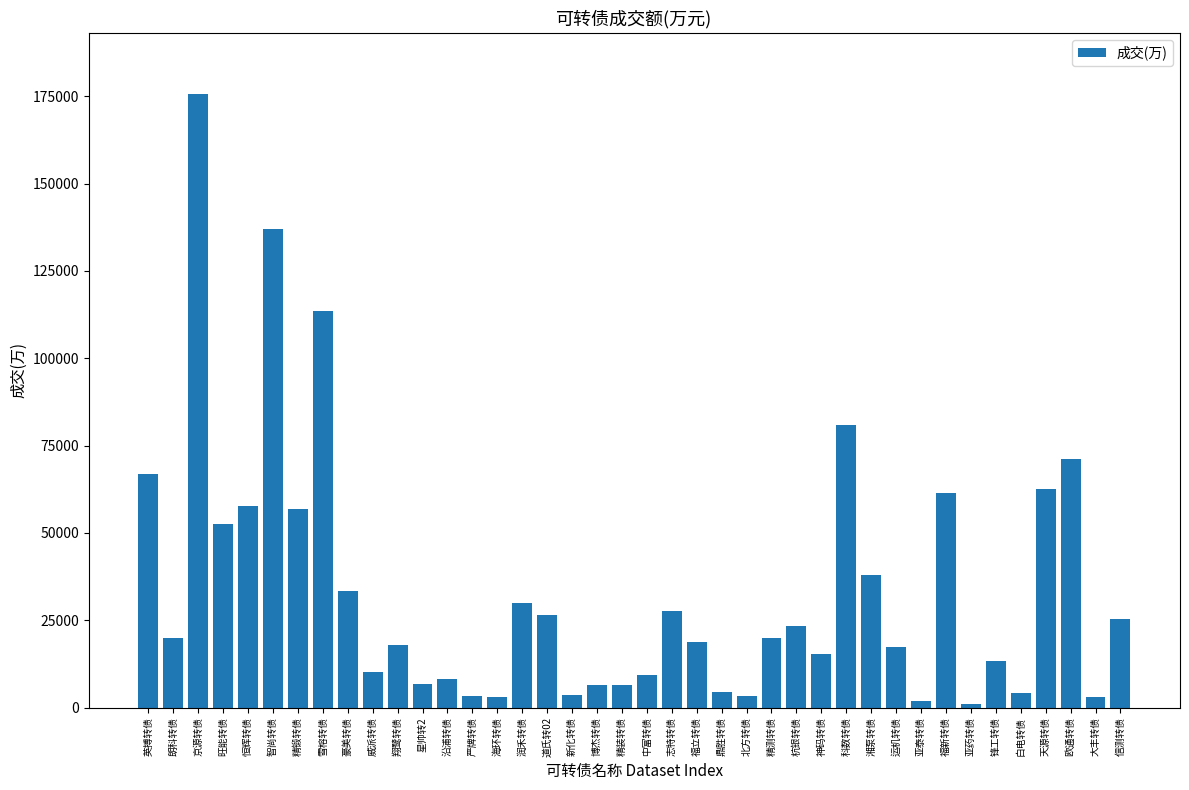

What is the maximum value shown in the chart?

175587.3